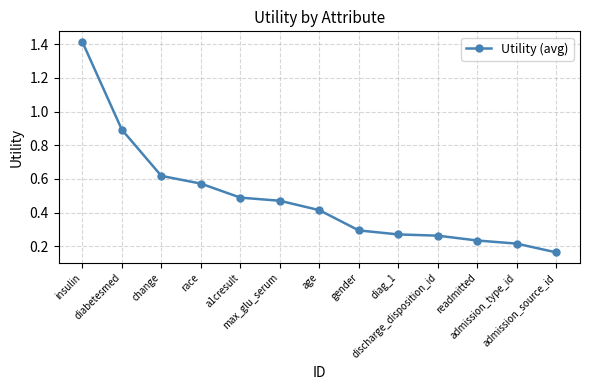

What is the change in value from diabetesmed to age?

-0.5